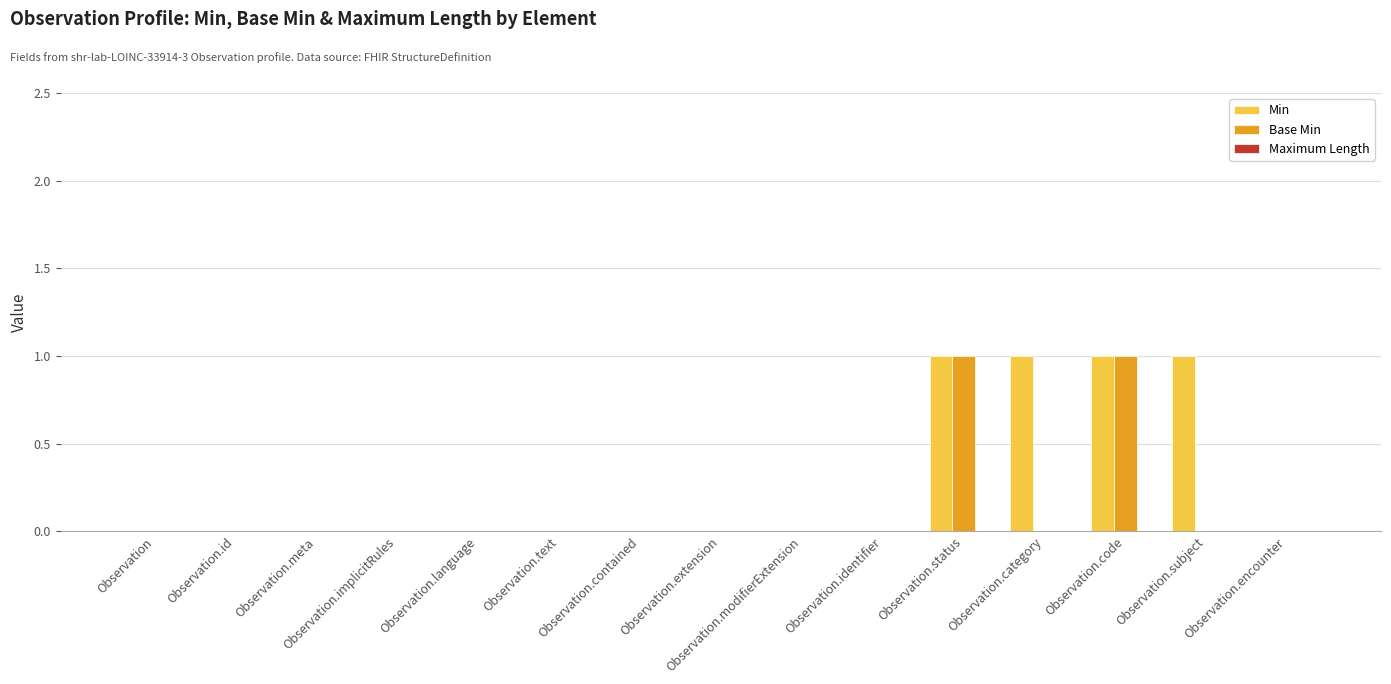

What is the total value across all series at Observation.code?

2